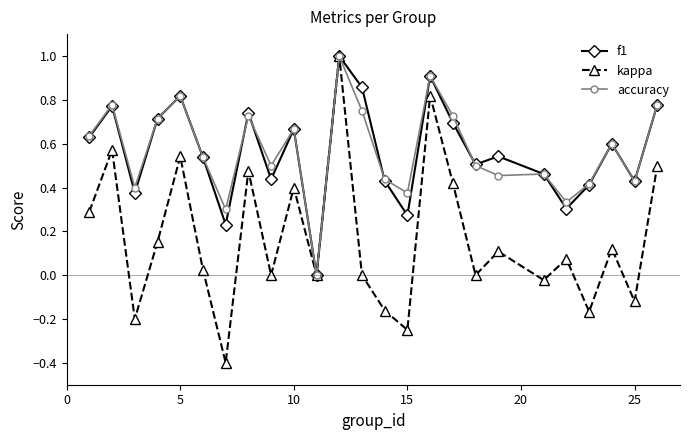

Which series has the largest range (max minus min)?

kappa